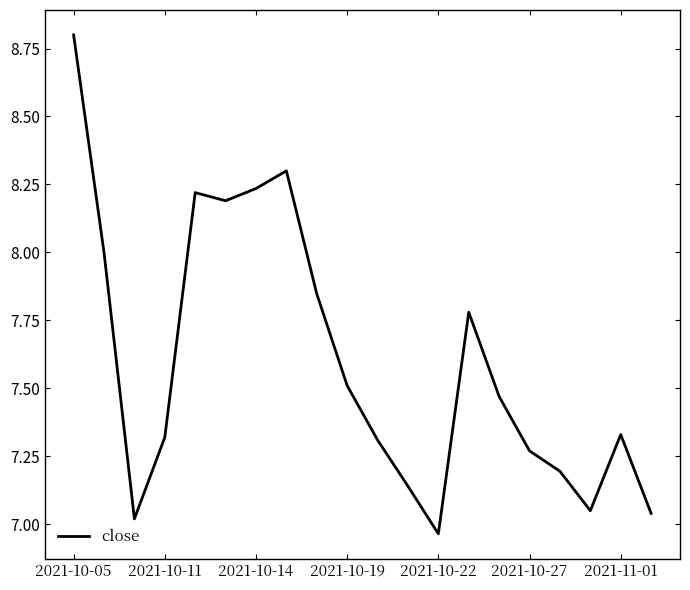

What is the maximum value shown in the chart?

8.8